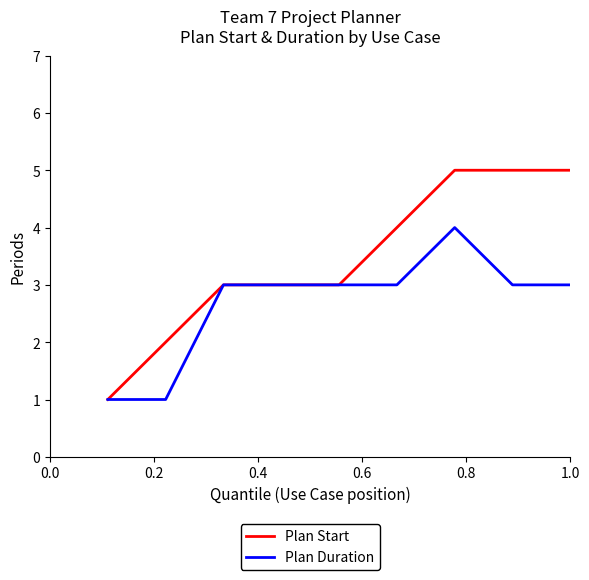

Which series has the largest total across all categories?

Plan Start